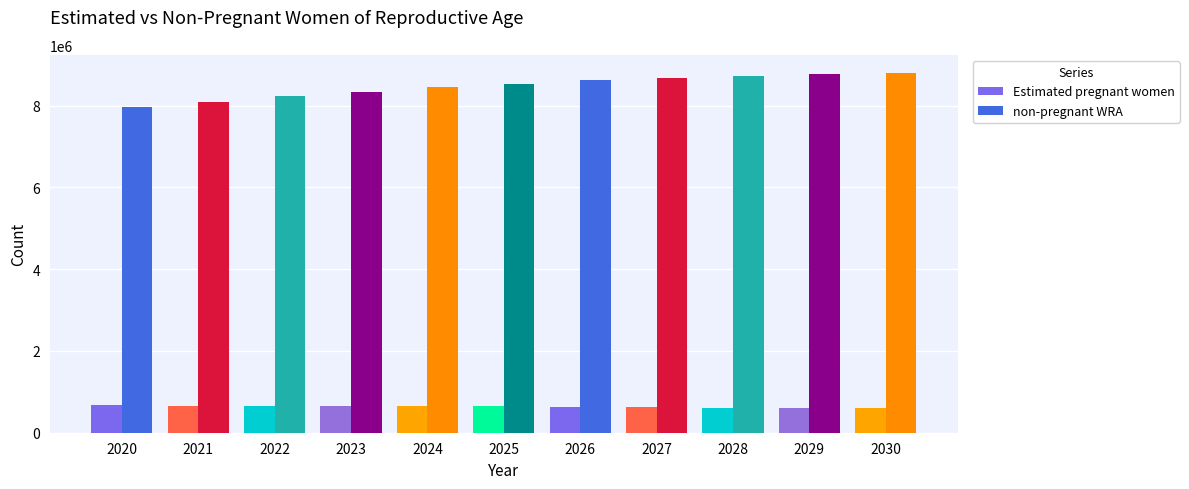

What is the smallest value displayed?

597418